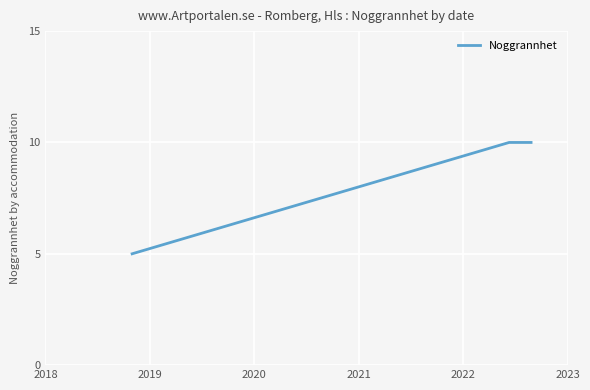

Approximately how many times larger is the value at 2023 compared to 2018?

2.0